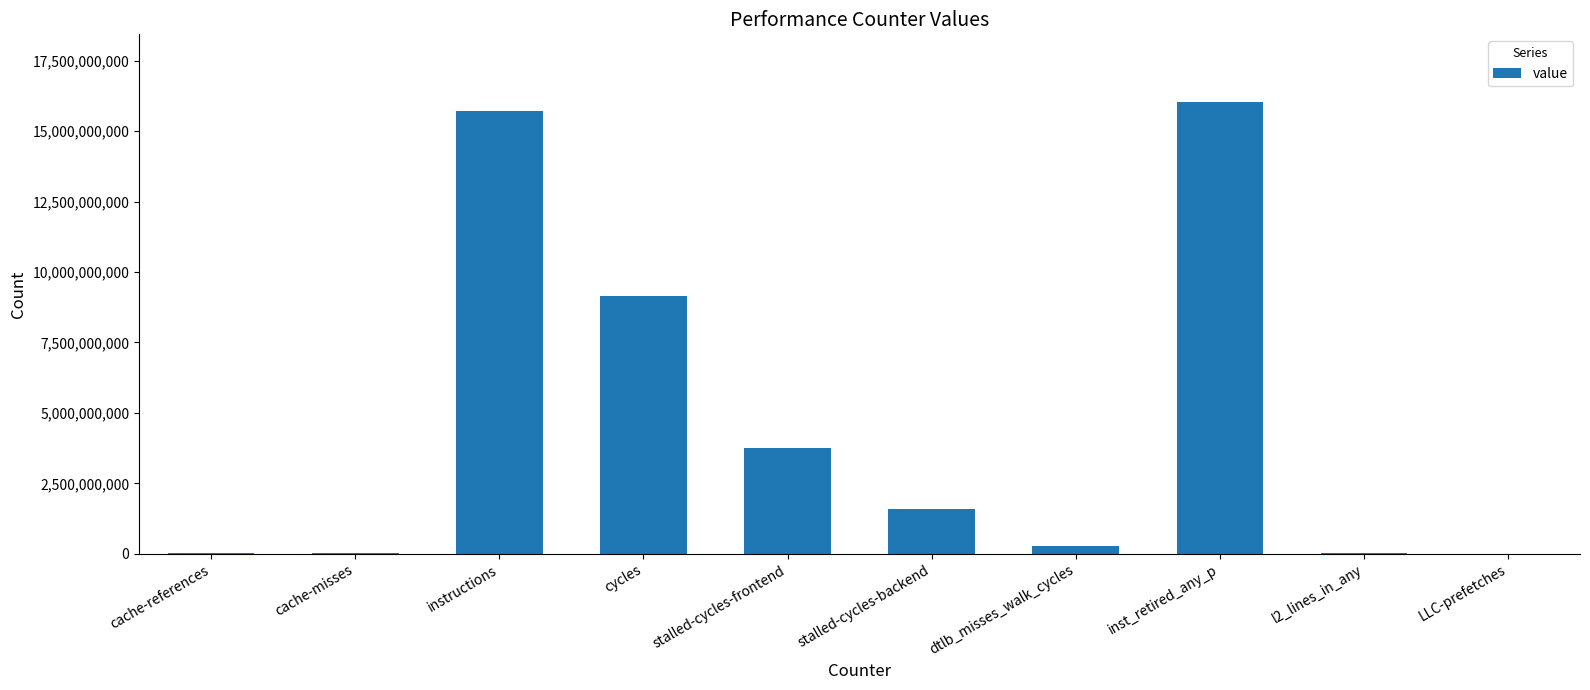

What is the change in value from cache-misses to stalled-cycles-backend?

+1581887568